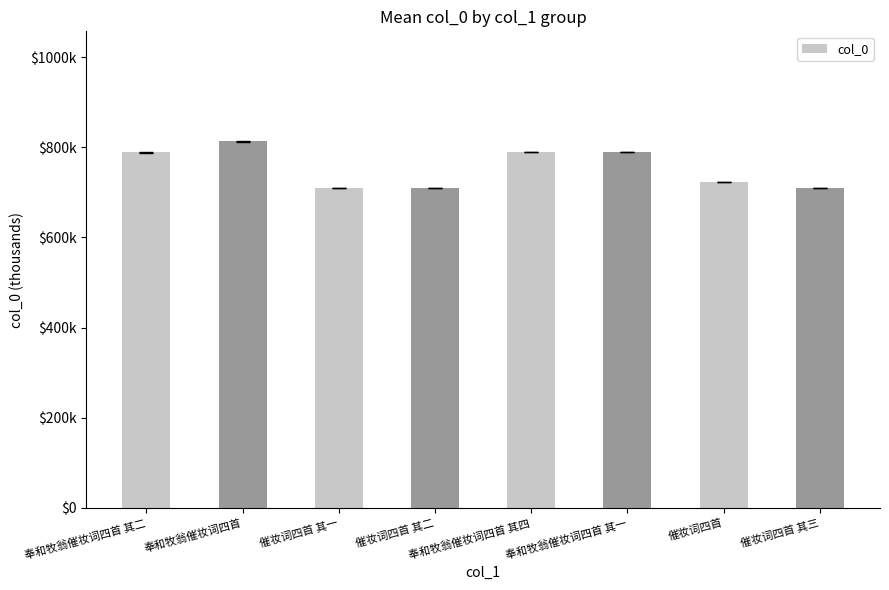

Reading left to right, extract all data points from this chart.

788590.0	813347.5	709052.0	709053.0	789092.0	789089.0	722675.0	709054.0